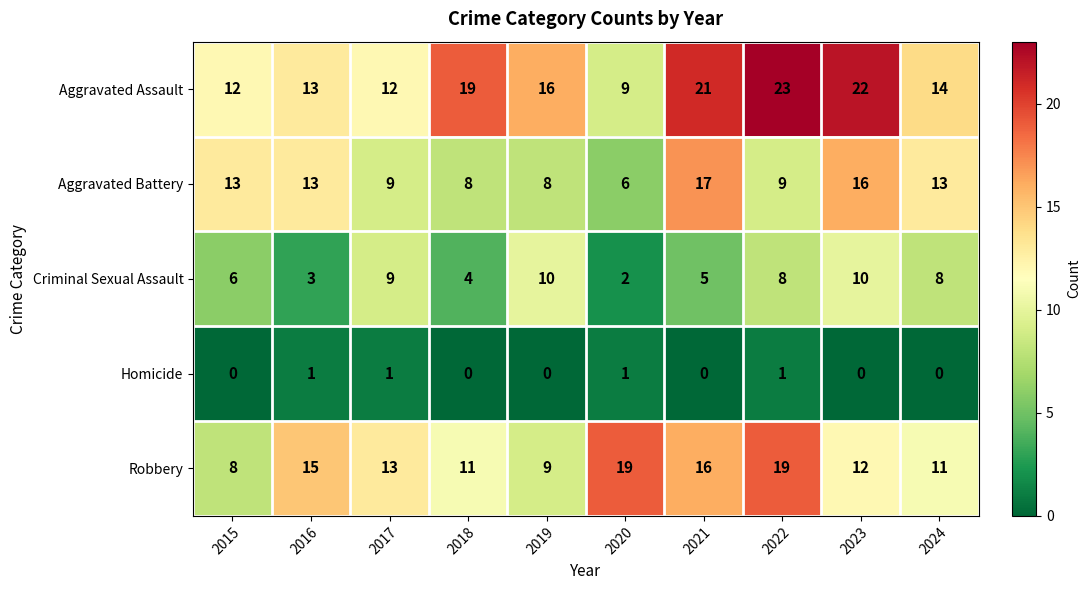

What is the sum of the Aggravated Assault values at 2023 and 2018?

41